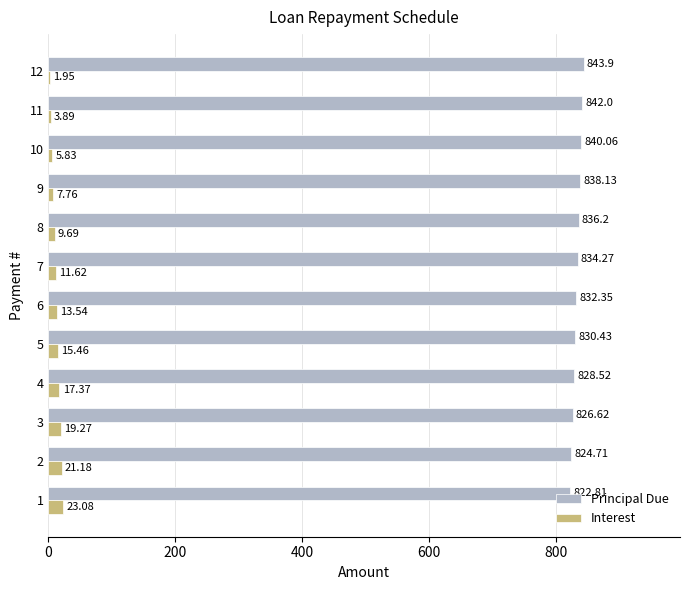

What is the sum of all Interest values?

150.6